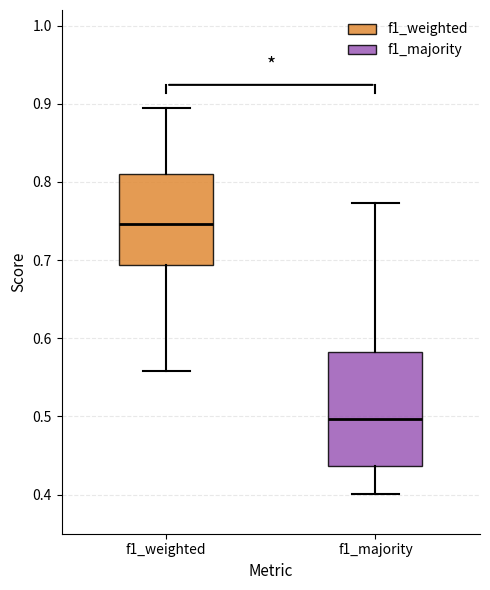

Reading left to right, transcribe this box plot: for each box, give where its median line is, the range the box spans, and where its two whiskers end, as read against the y-axis. The values are not printed on the chart, so give them approximately, as read against the axis.

f1_weighted: median 0.75, box 0.69 to 0.81, whiskers 0.56 to 0.89
f1_majority: median 0.50, box 0.44 to 0.58, whiskers 0.40 to 0.77